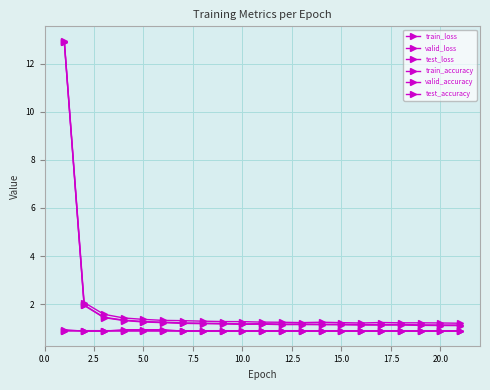

What is the greatest value displayed?

13.0